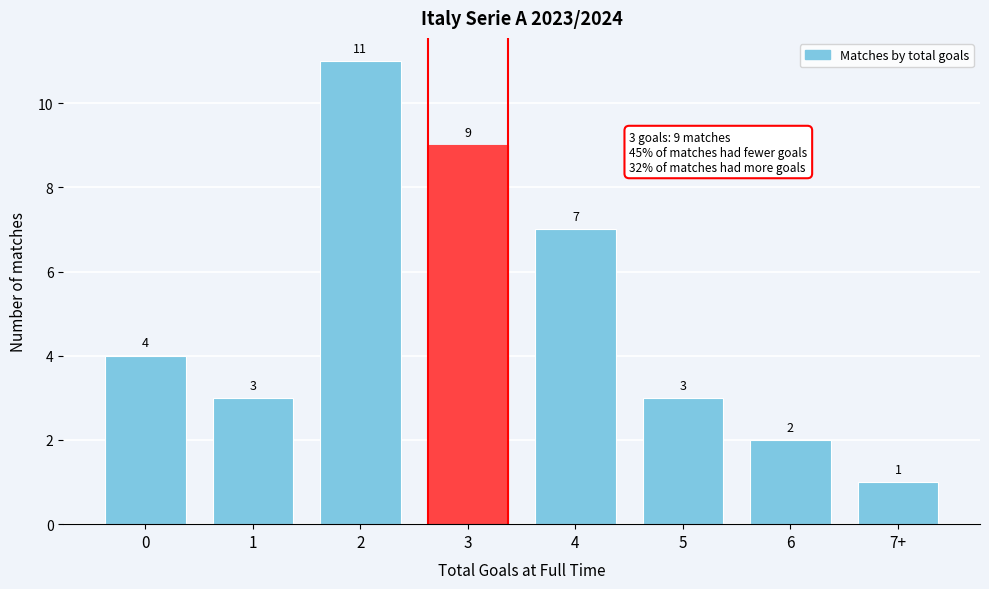

Reading right to left, list all the values displayed in this chart.

7+=1	6=2	5=3	4=7	3=9	2=11	1=3	0=4